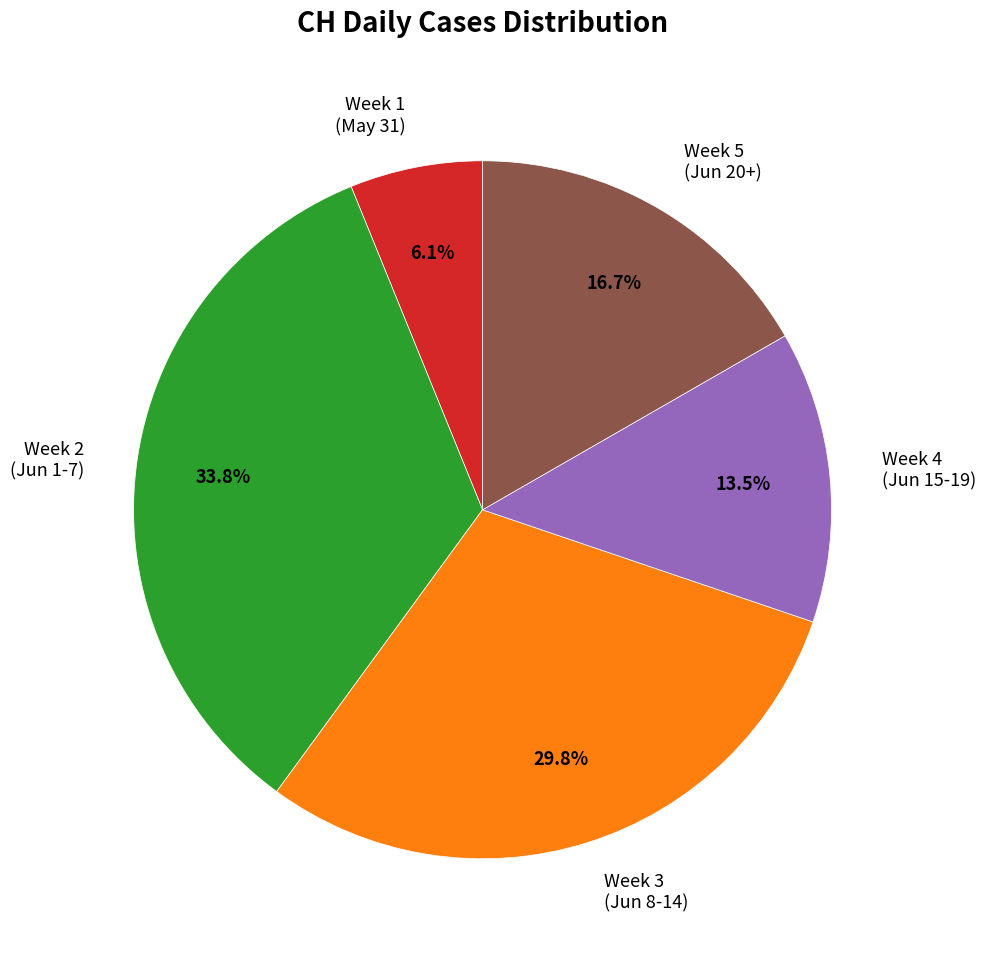

Do Week 1 (May 31) and Week 4 (Jun 15-19) together represent more than half of the pie?

No